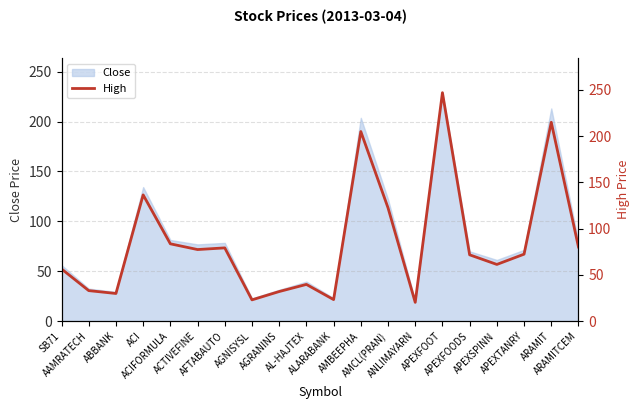

Which has a higher value, APEXTANRY or APEXFOOT?

APEXFOOT